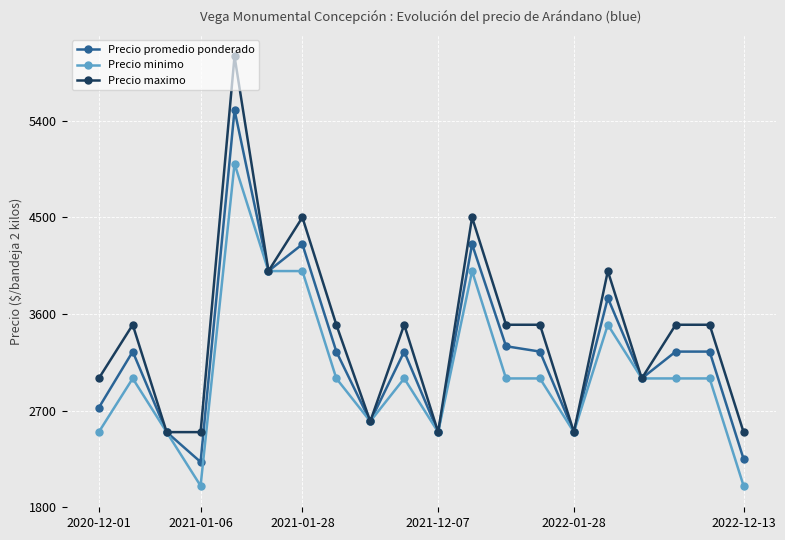

What is the value of the Precio minimo point at the 5th from the left?

5000